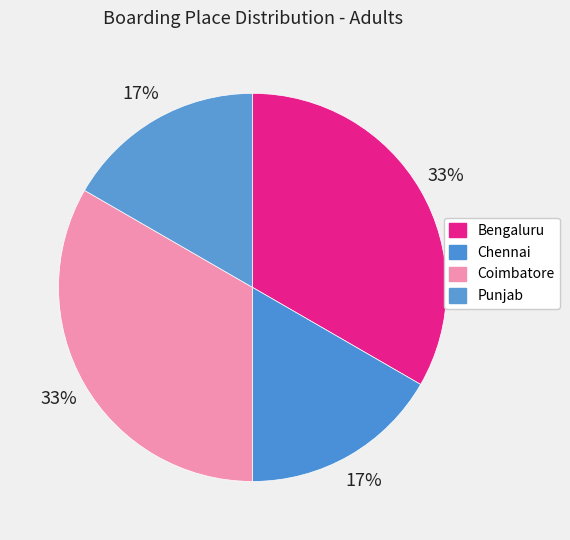

How many segments does this pie chart have?

4